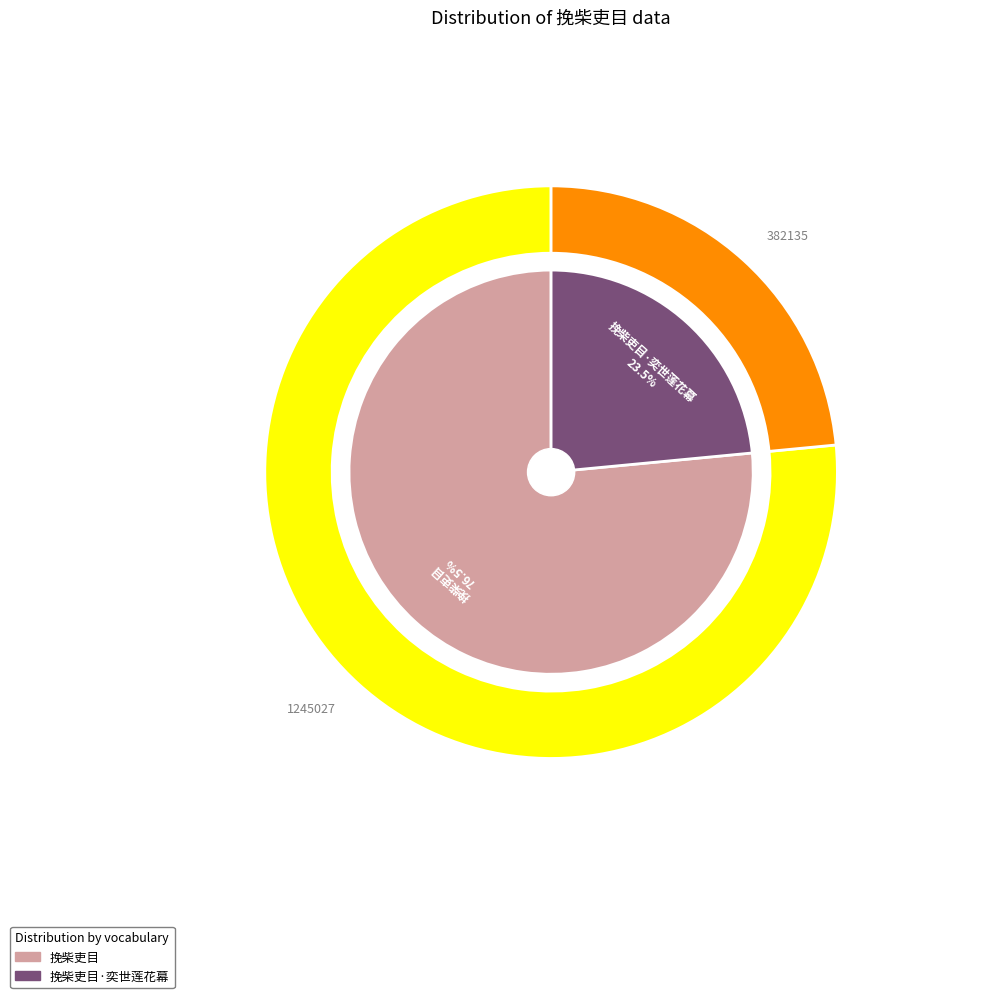

Between 挽柴吏目 and 挽柴吏目·奕世莲花幕, which is larger?

挽柴吏目